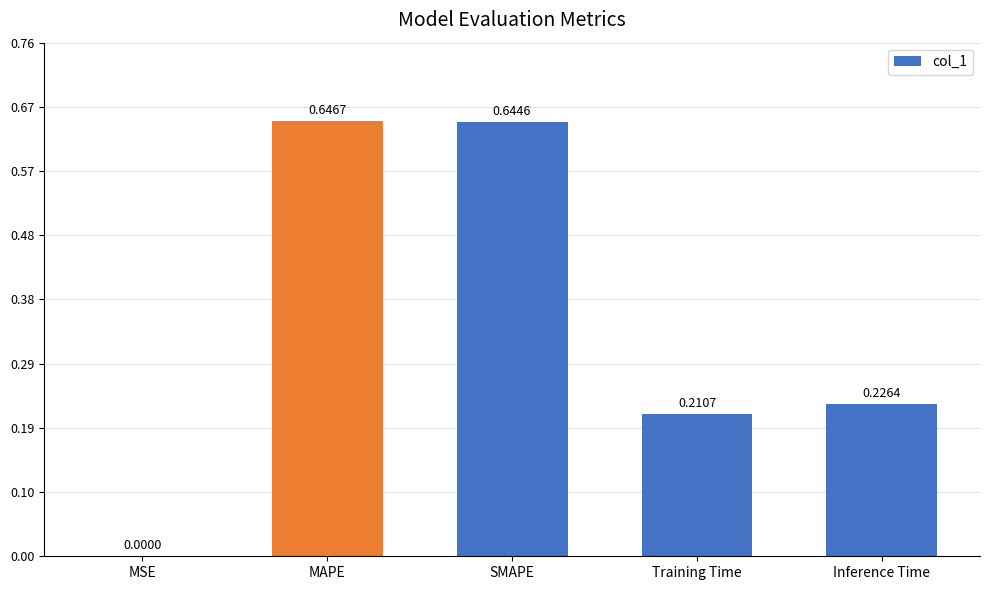

At which label is the value closest to 0?

MSE